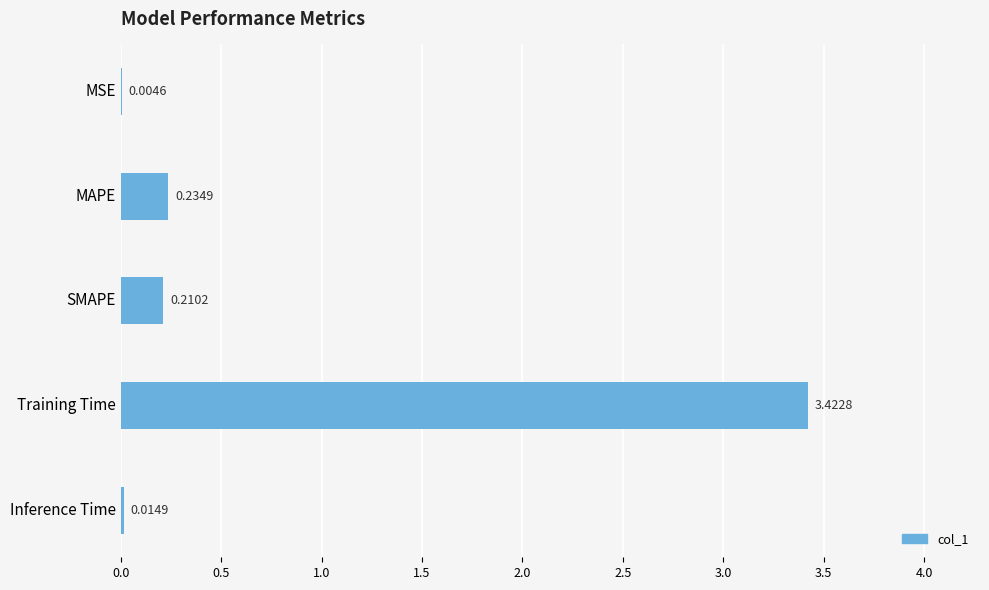

Between SMAPE and MSE, which is larger?

SMAPE